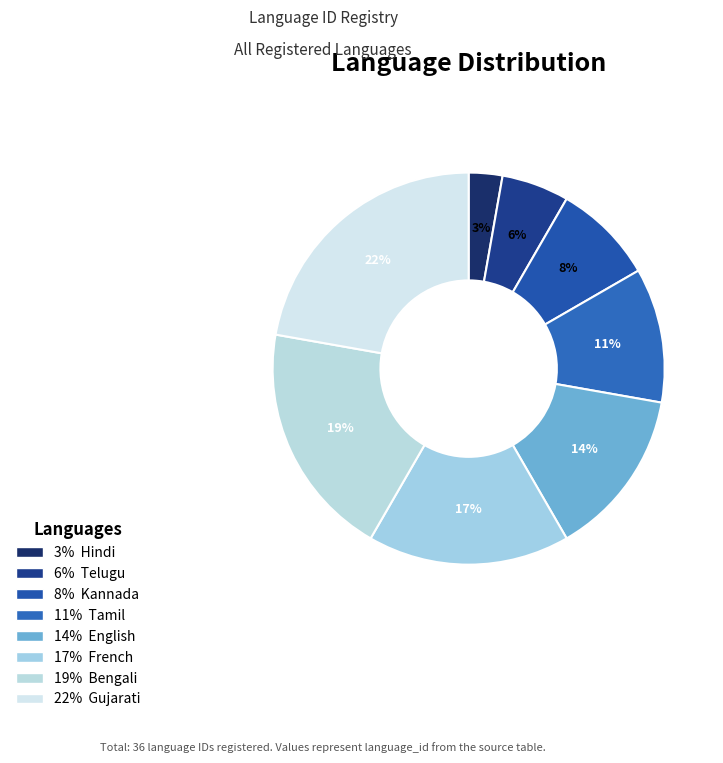

To the nearest percent, what is the difference between the largest and smallest slice percentages?

19%